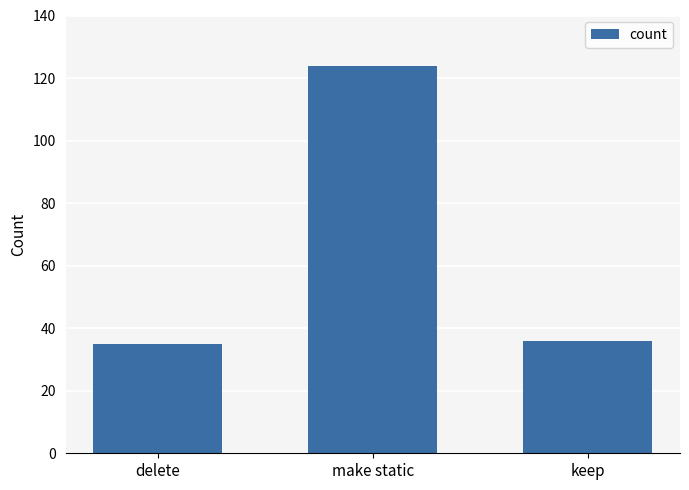

What is the greatest value displayed?

124